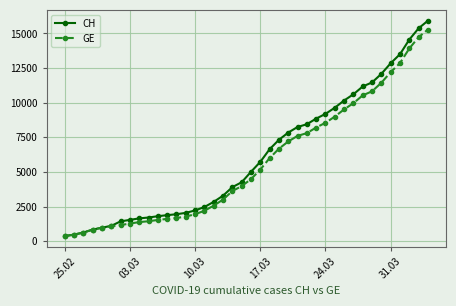

What is the value of the CH point at the 17th from the left?

2845